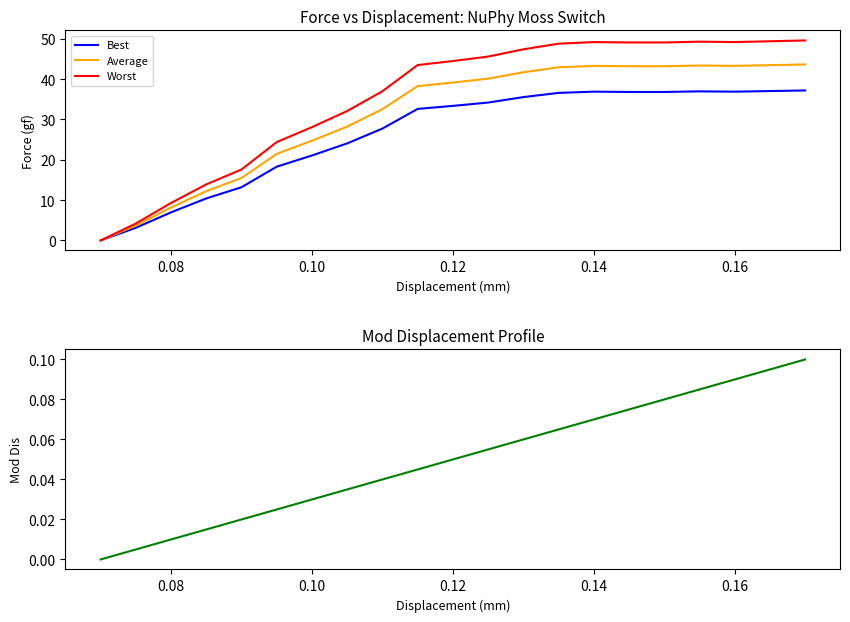

What is the highest value of the Best series?

37.2